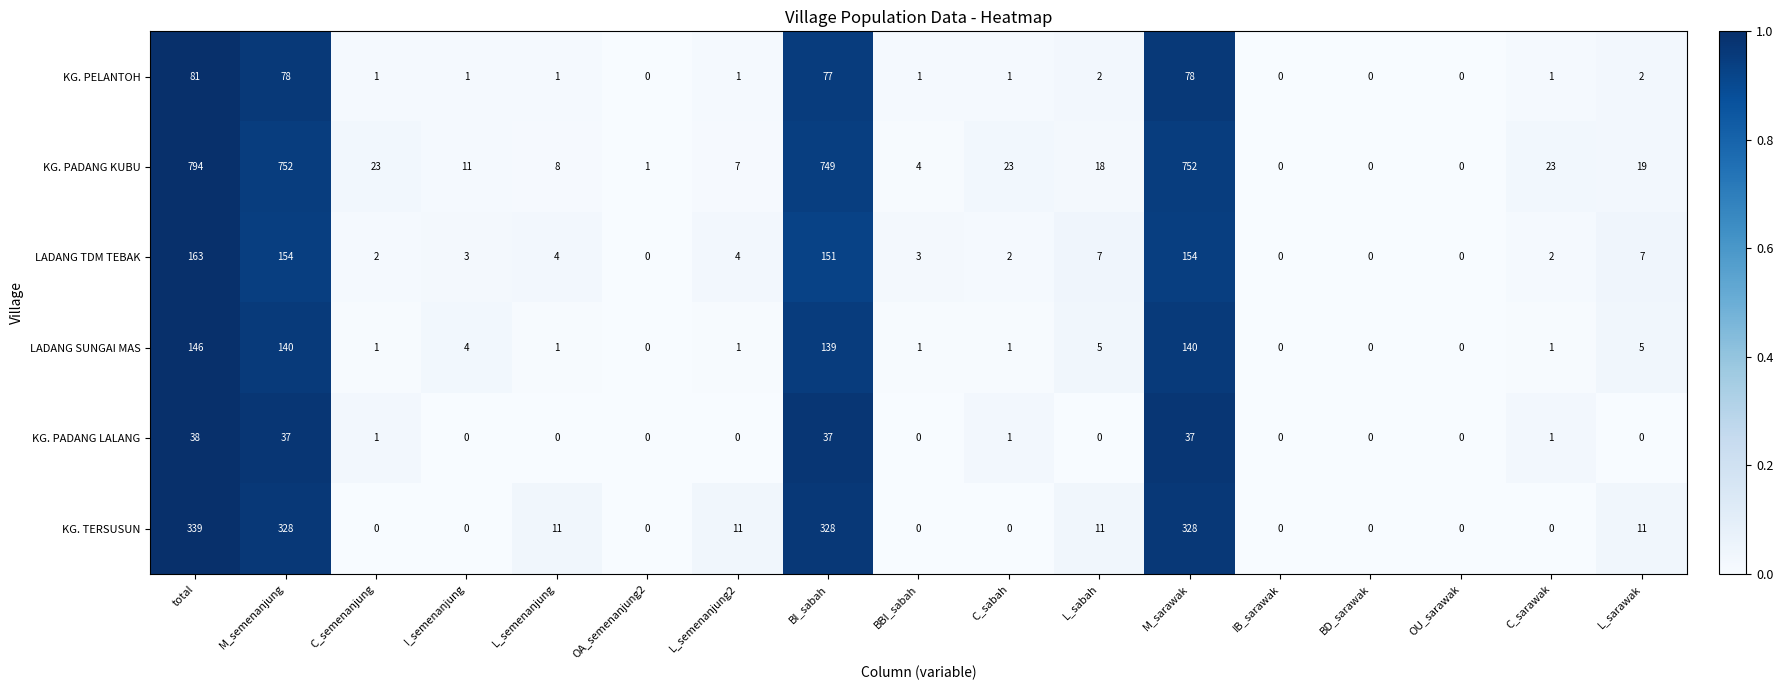

What is the highest value of the LADANG TDM TEBAK series?

163